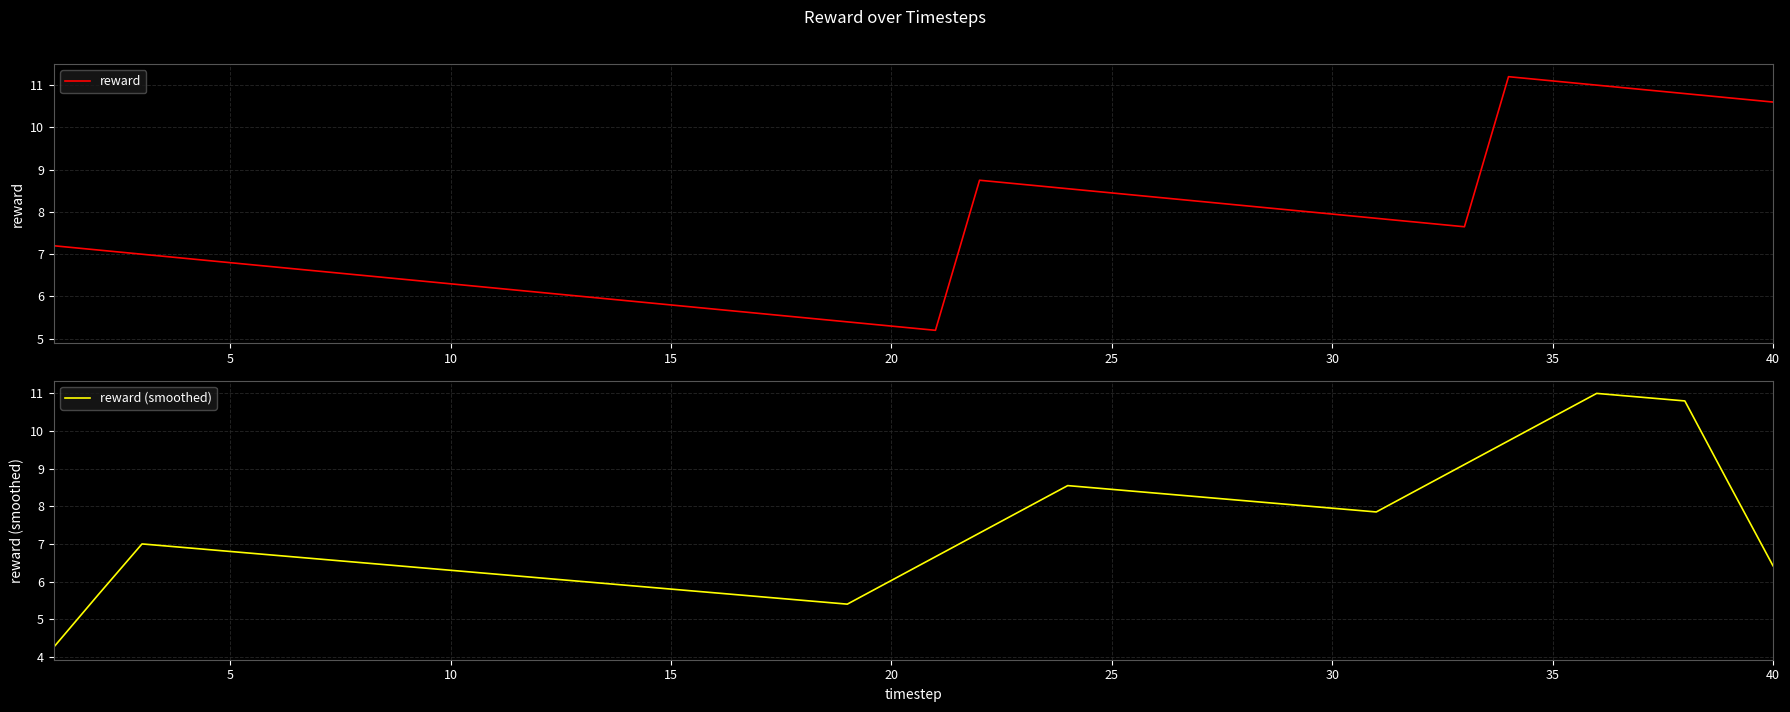

Rank the series by their maximum value, from highest to lowest.

reward, reward (smoothed)